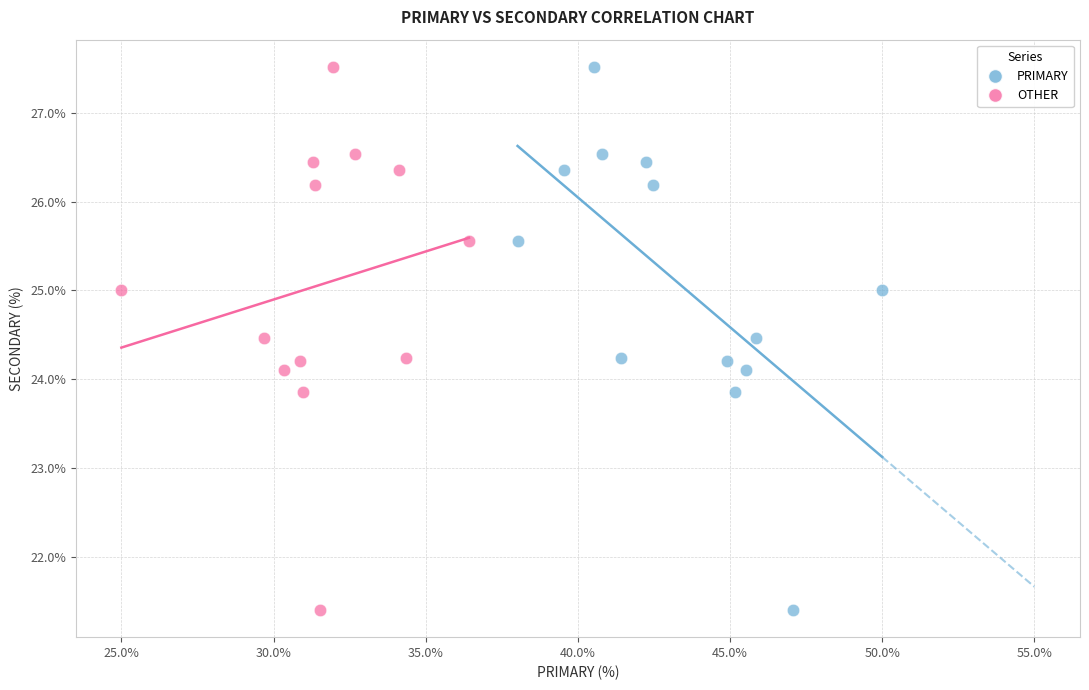

What are all the series names shown in the legend?

PRIMARY, OTHER